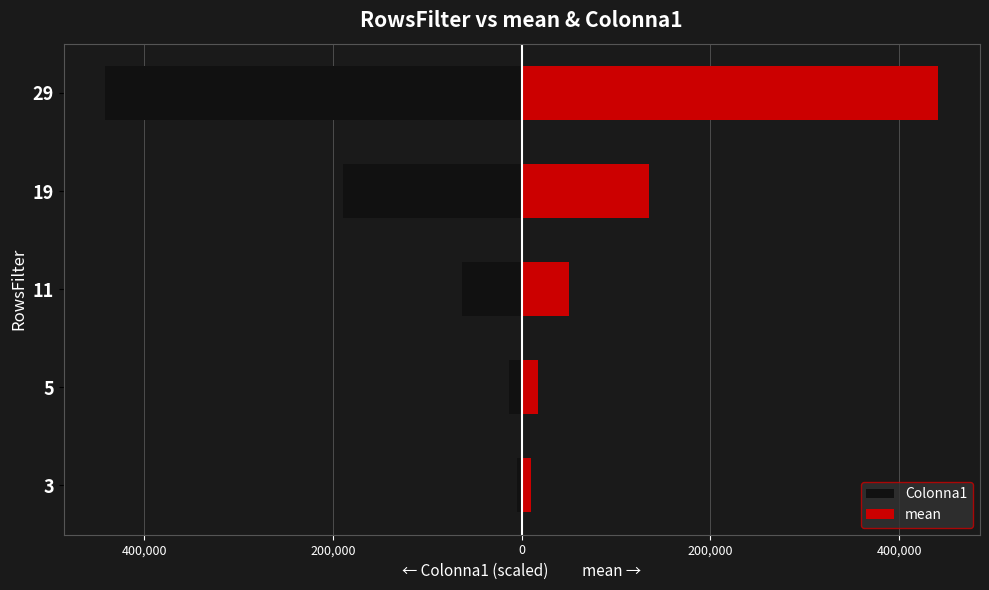

Is the value of Colonna1 at 19 greater than the value of mean at 5?

No